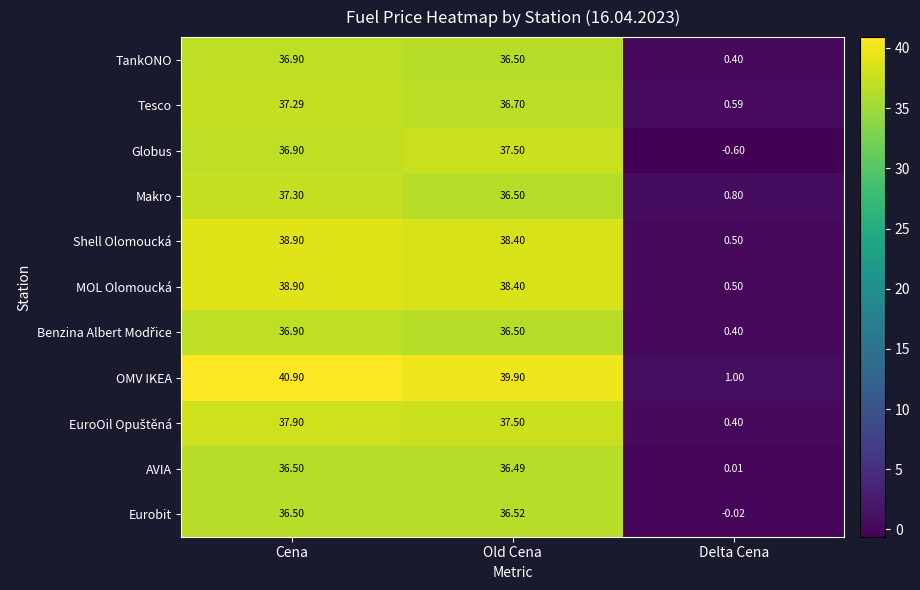

Which category has the lowest value in the AVIA series?

Delta Cena